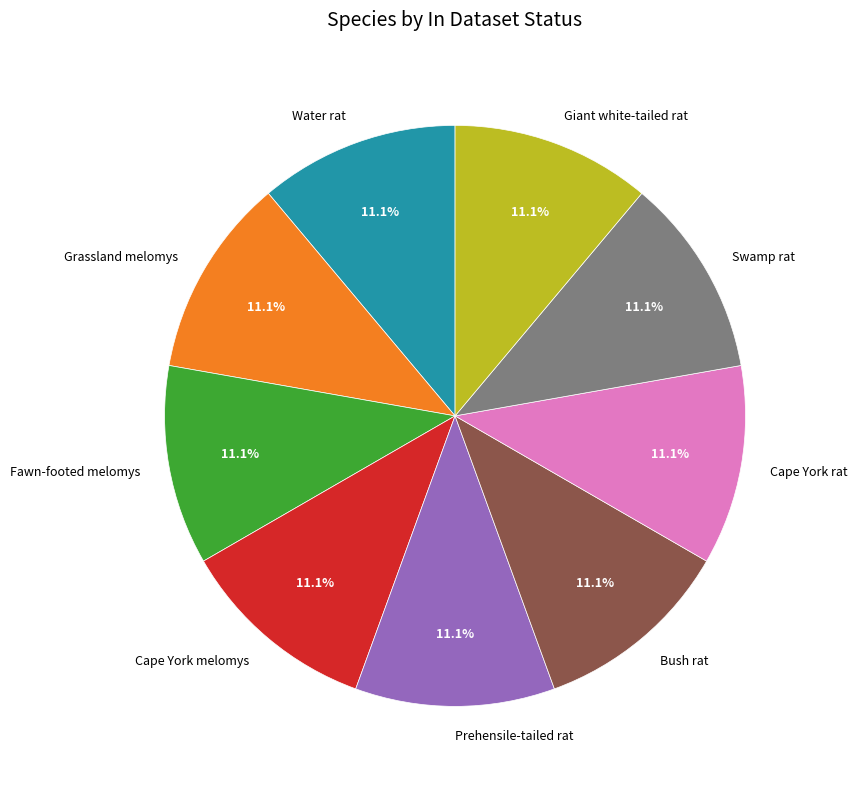

What percentage do Cape York rat and Cape York melomys together represent?

22.2%